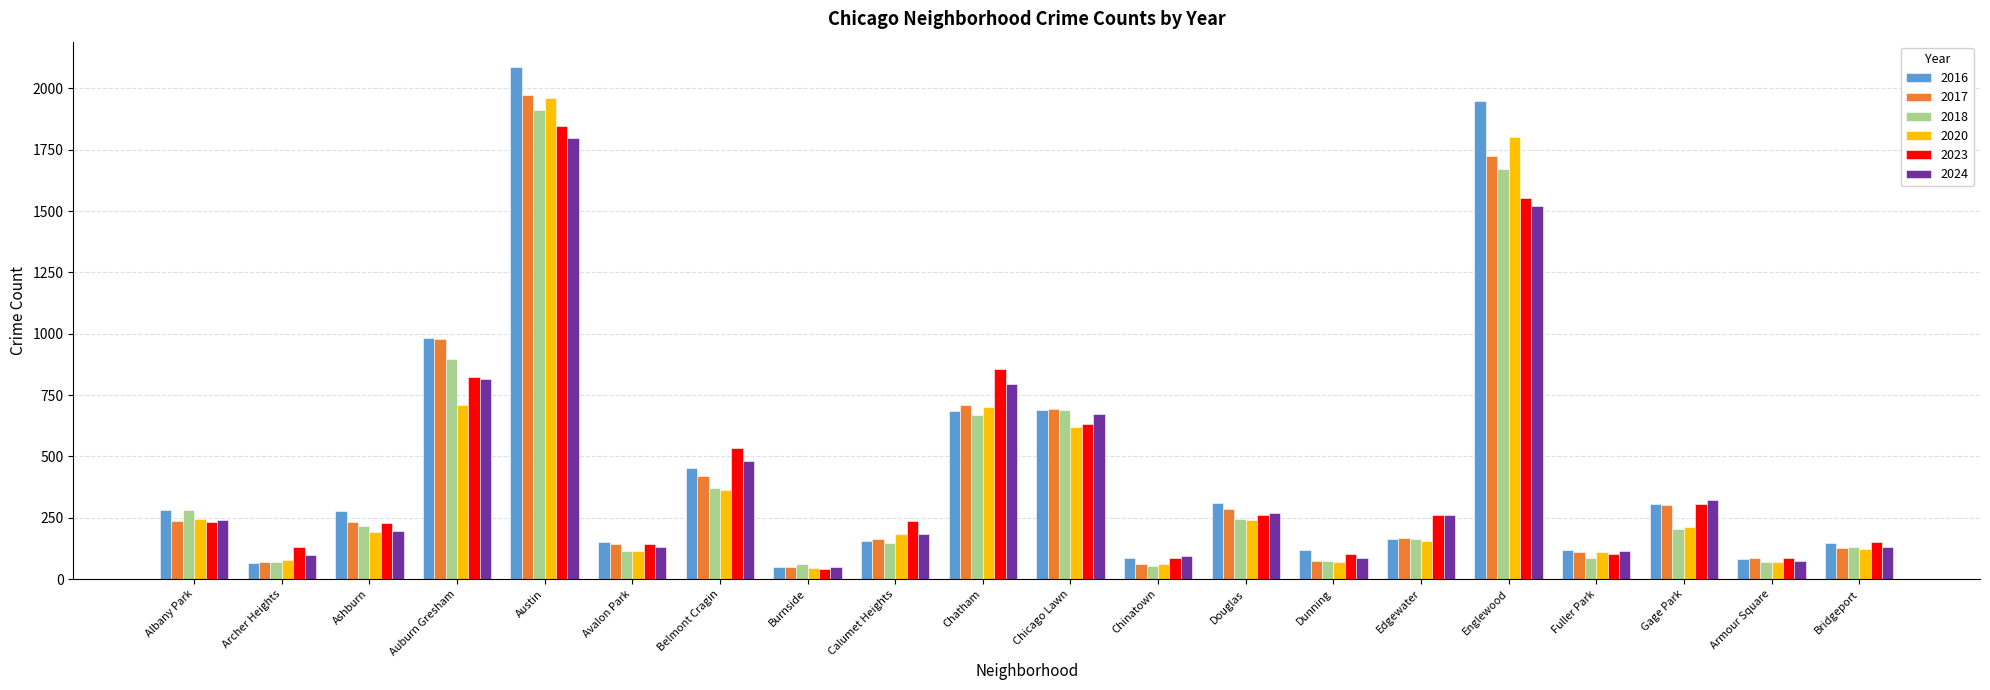

Between Archer Heights and Burnside, which series saw the biggest shift?

2023